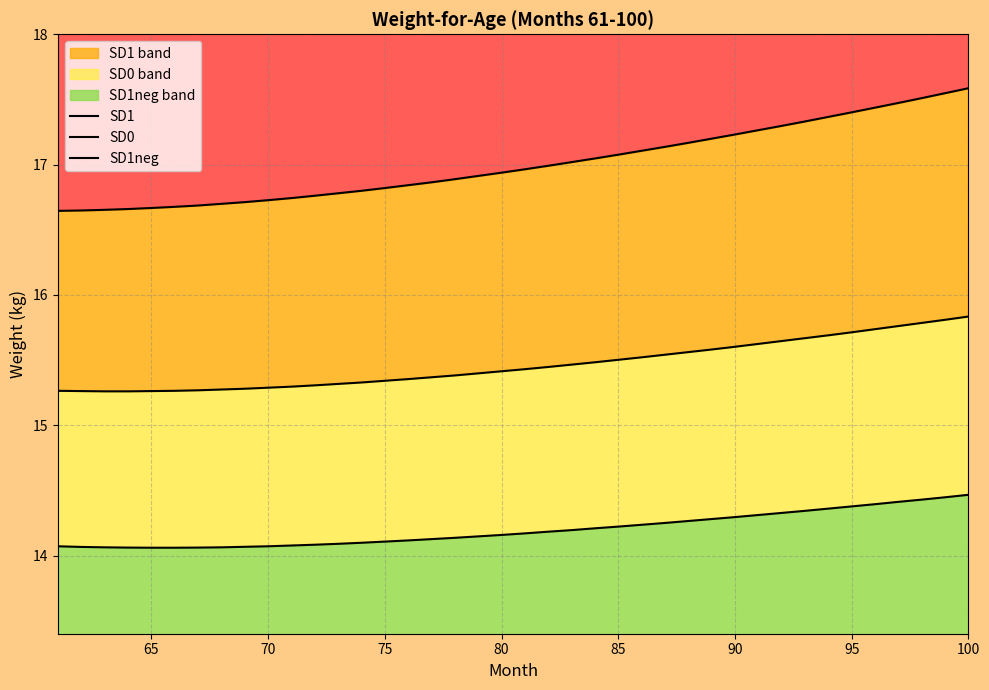

What are all the series names shown in the legend?

SD1, SD0, SD1neg